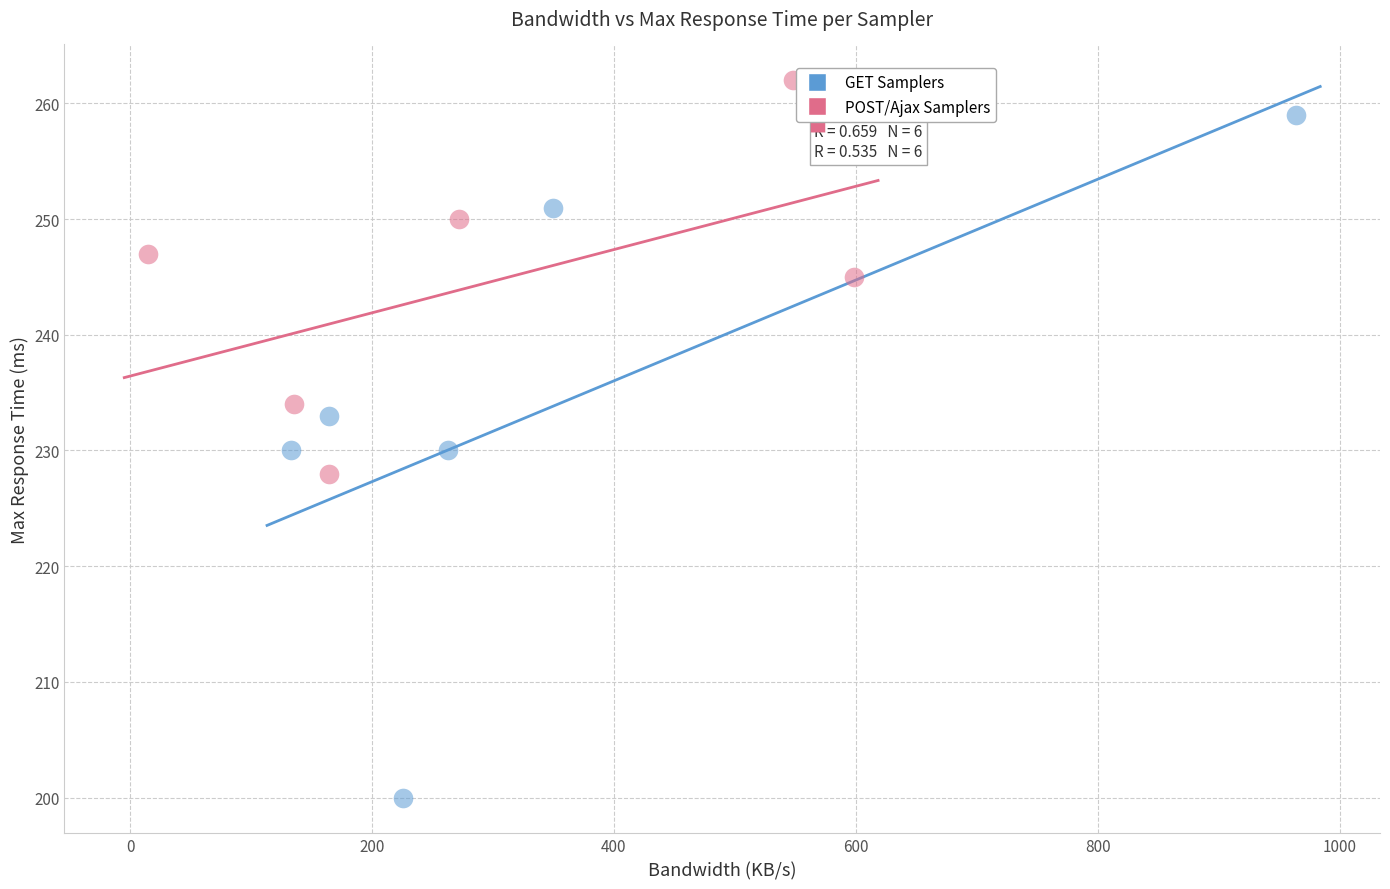

Which series contains the highest Y value?

POST/Ajax Samplers